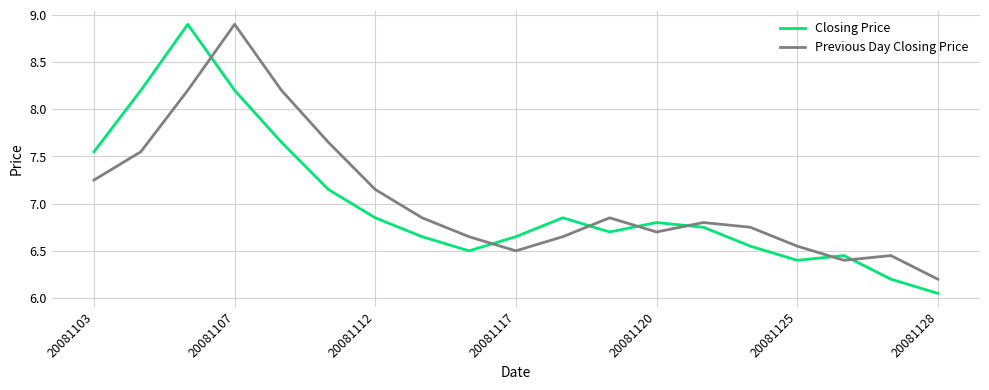

What is the difference between the maximum and minimum values in the Previous Day Closing Price series?

2.7